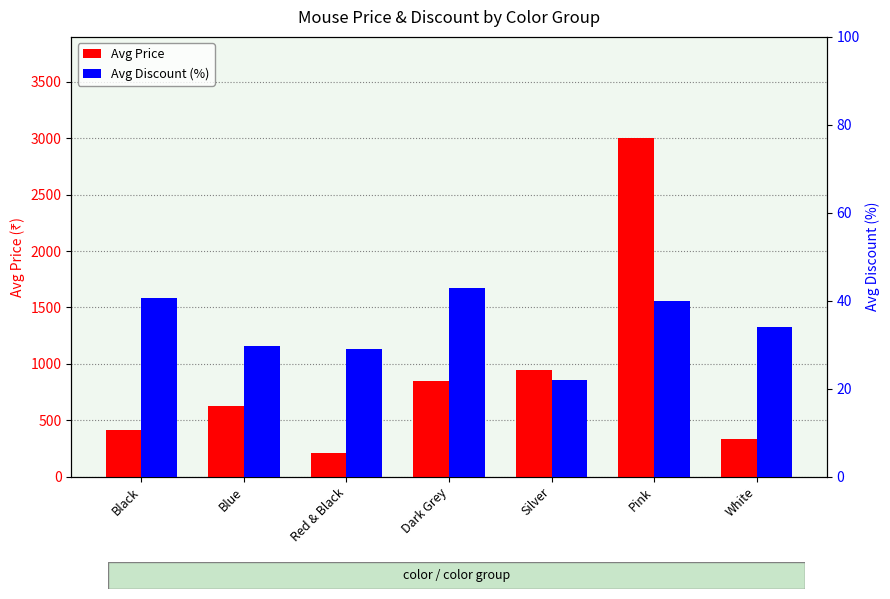

Is it true that Avg Price equals 128.1 at Black?

False